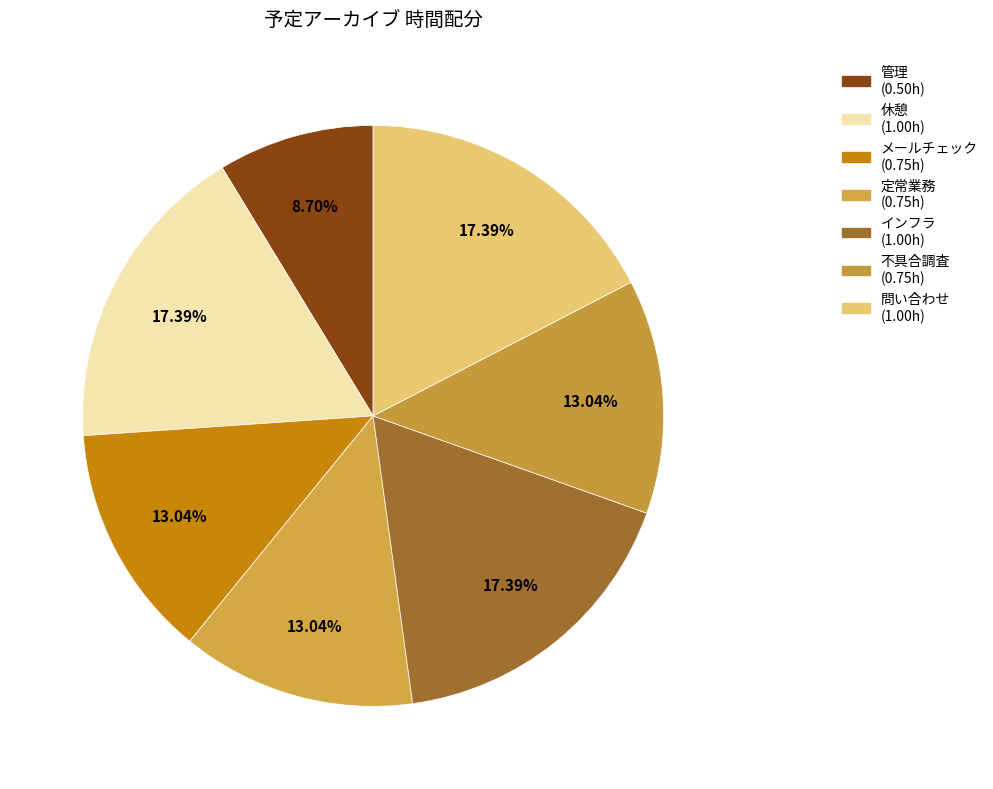

How many slices are in this pie chart?

7